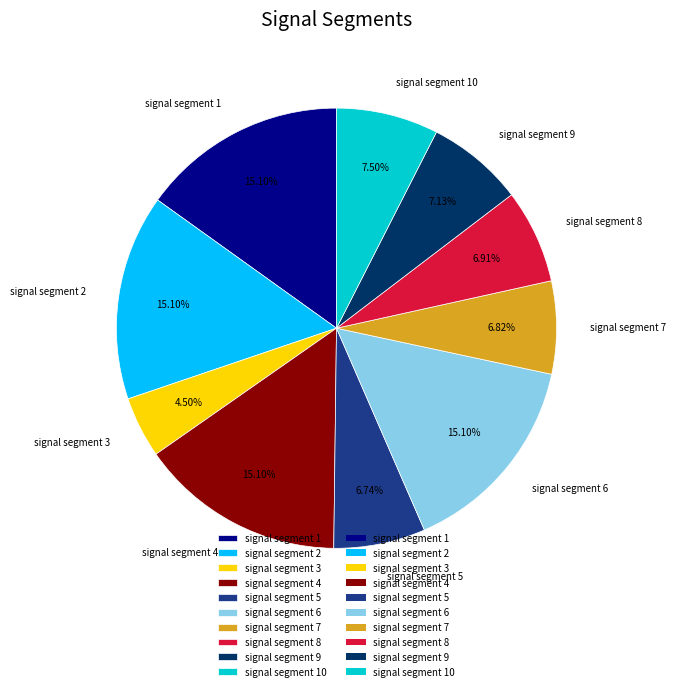

Combined, do signal segment 3 and signal segment 7 account for over 50%?

No